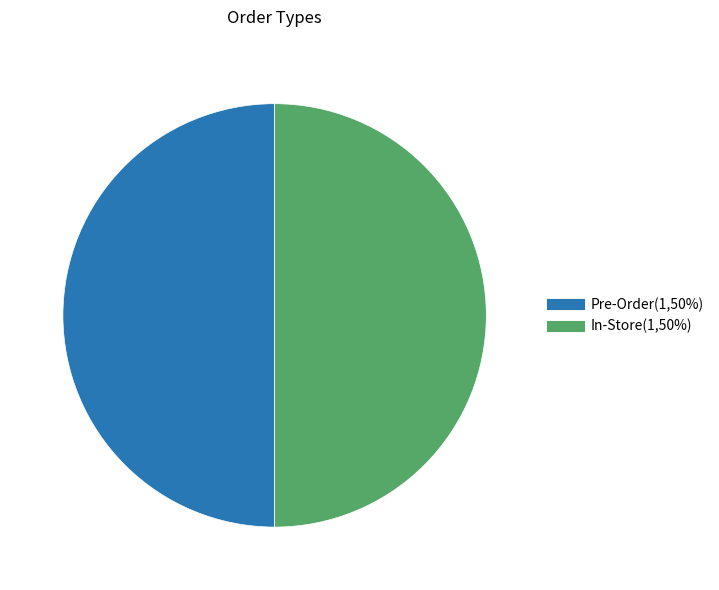

True or false: Pre-Order accounts for 50% of the total.

True